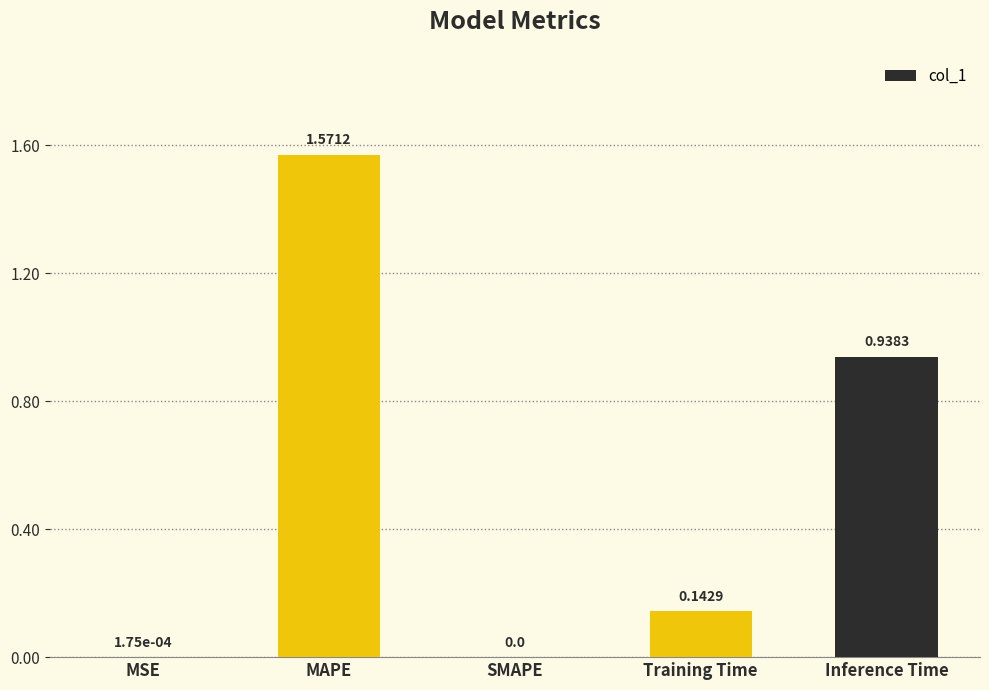

What is the sum of the values at Inference Time and Training Time?

1.1